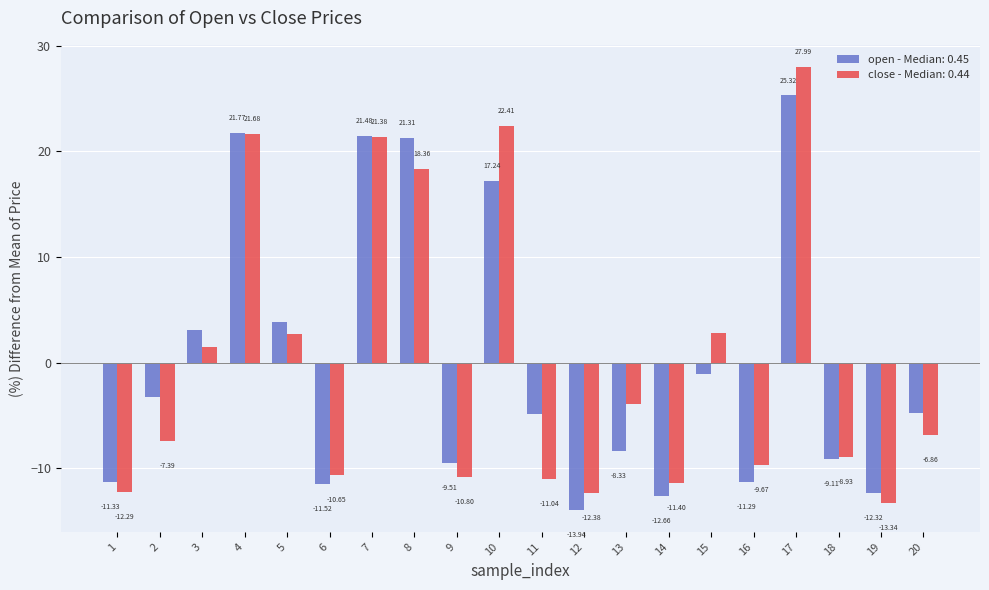

Count the number of categories in the chart.

20